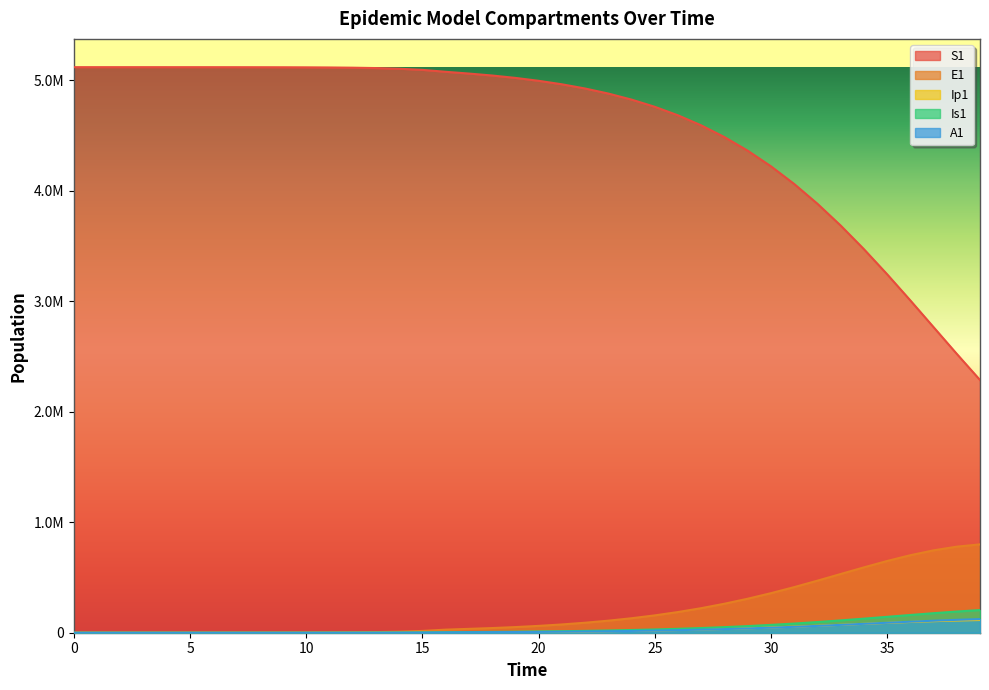

How many values in Ip1 are above zero?

39